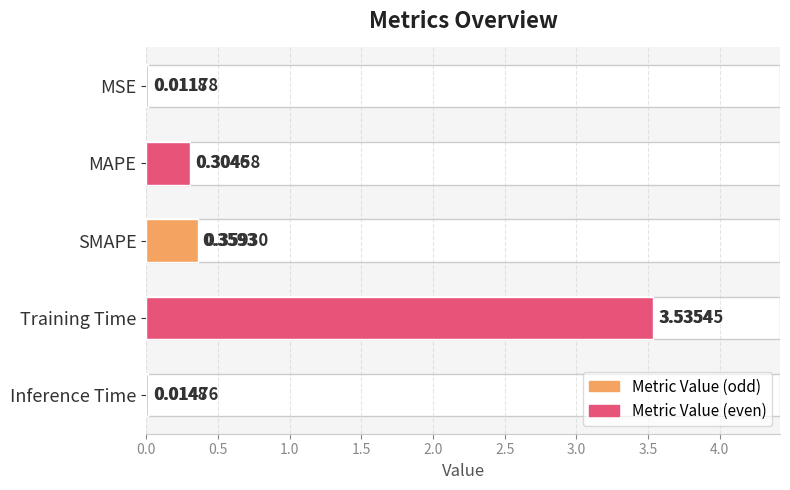

Does the chart contain any negative values?

No